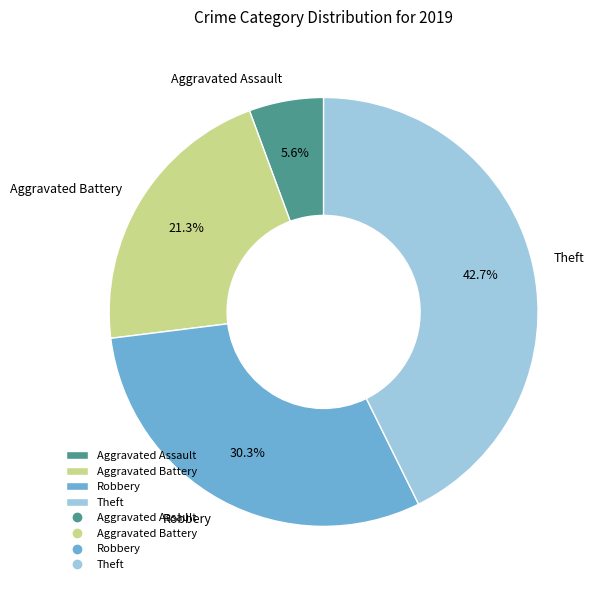

To the nearest percent, what is the difference between the largest and smallest slice percentages?

37%